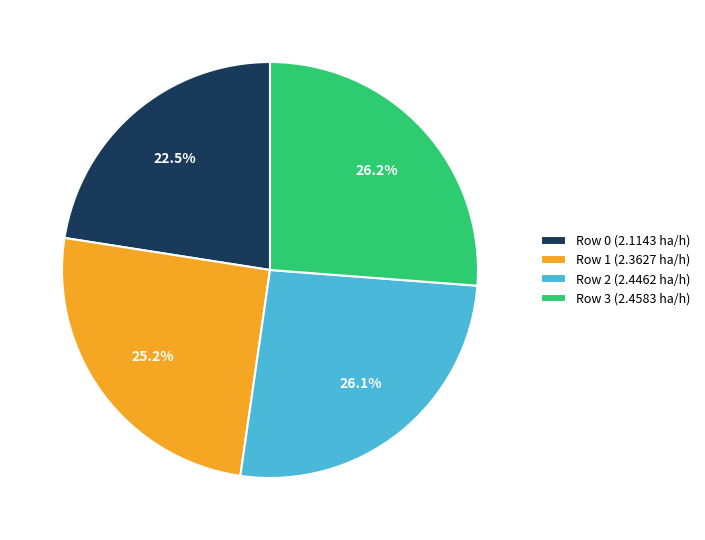

Do Row 2 and Row 1 together represent more than half of the pie?

Yes